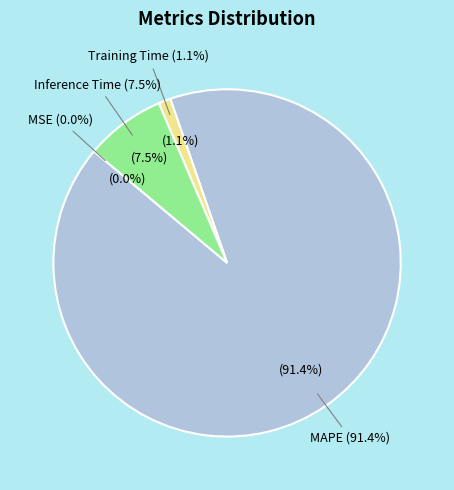

What is the largest slice in the pie chart?

MAPE